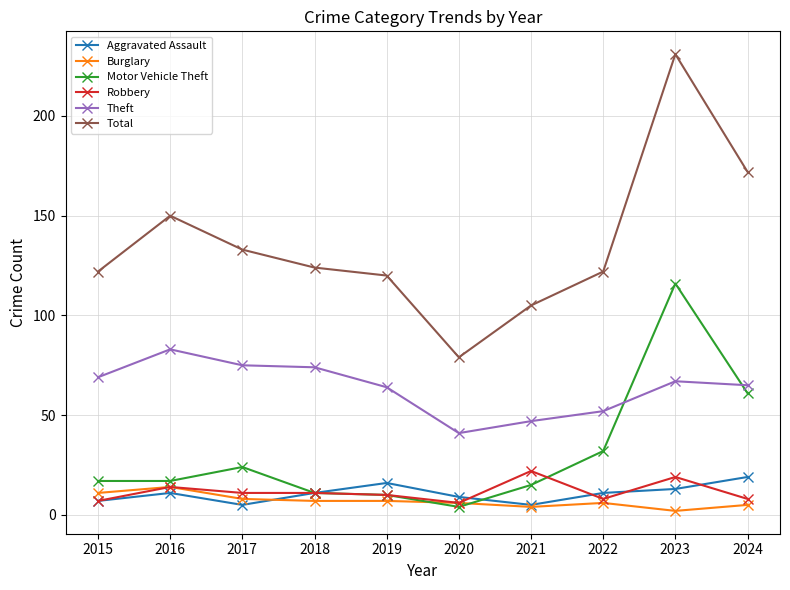

Between 2016 and 2021, which series saw the biggest shift?

Total